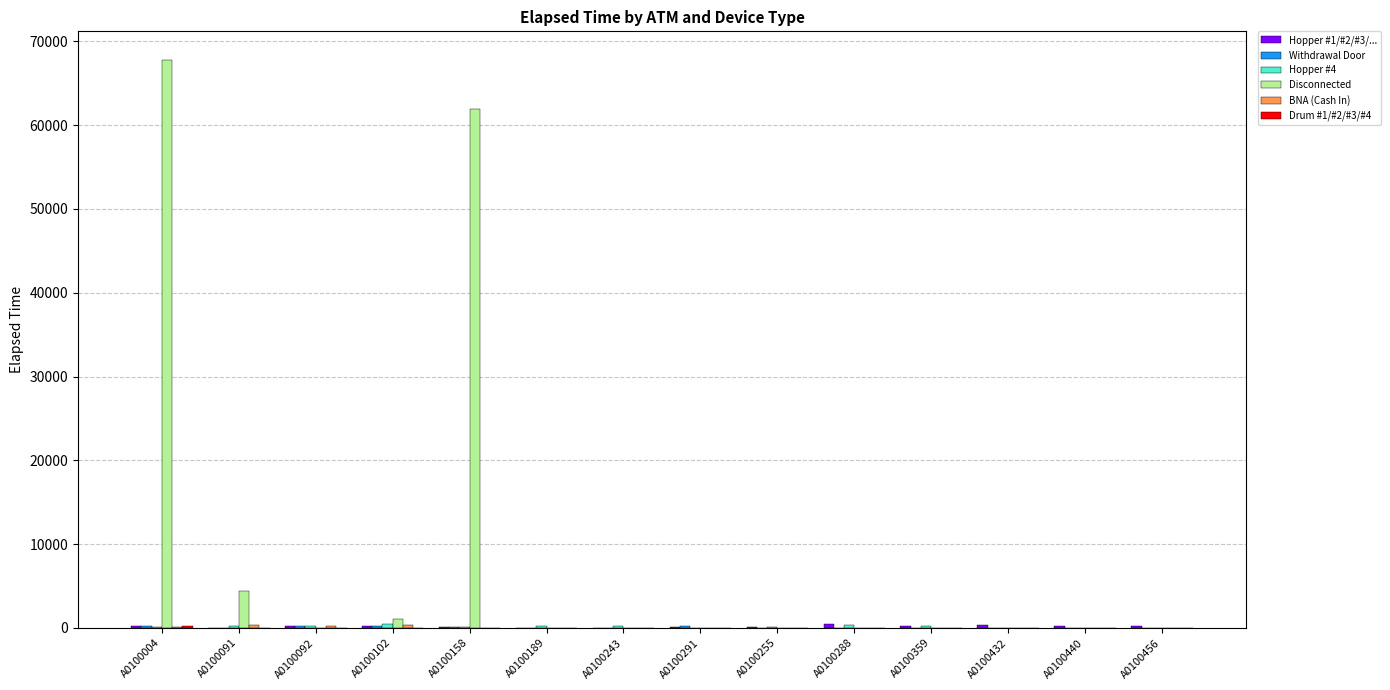

The Disconnected series shows 0 at A0100359. True or false?

True